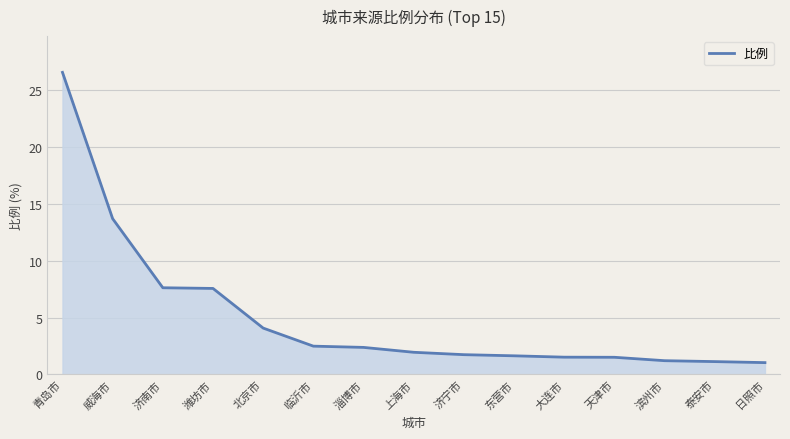

What is the maximum value shown in the chart?

26.6